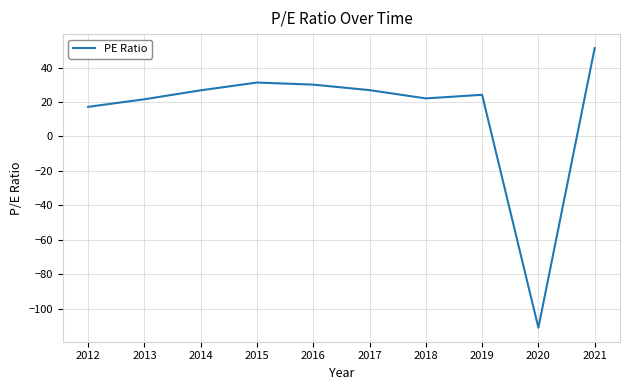

What is the minimum value shown in the chart?

-111.0